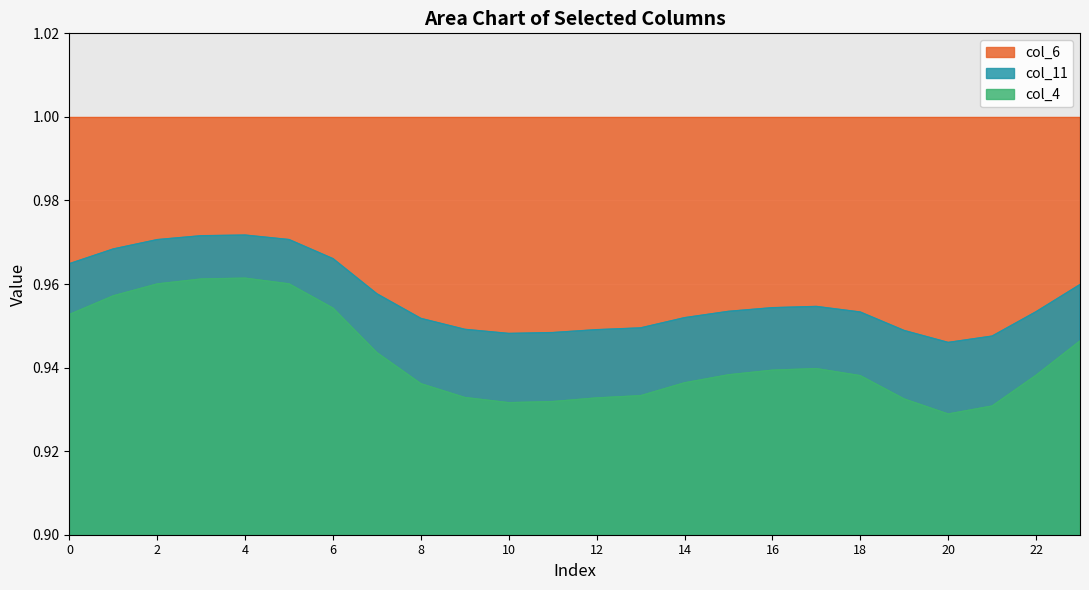

At which category is the sum across all series the highest?

4